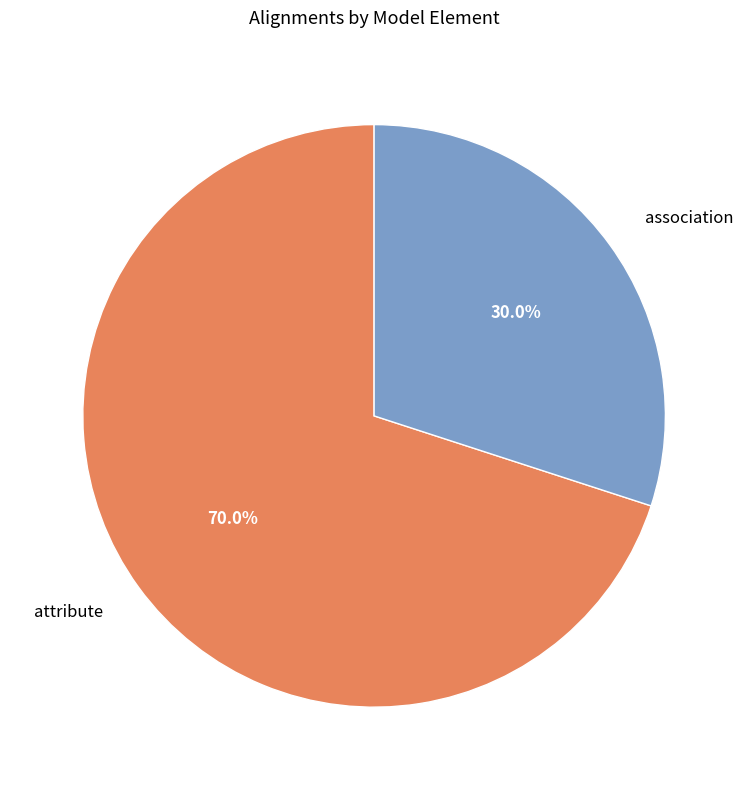

What is the ratio of the value at attribute to the value at association?

2.3